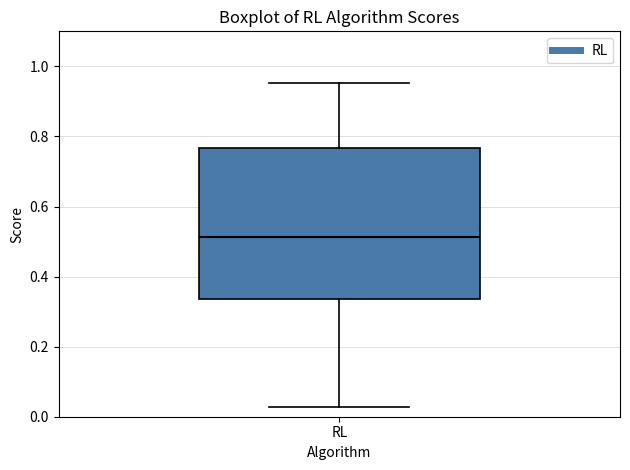

Transcribe this box plot: give where the median line is, the range the box spans, and where the two whiskers end, as read against the y-axis. The values are not printed on the chart, so give them approximately, as read against the axis.

median 0.52, box 0.34 to 0.76, whiskers 0.02 to 0.96